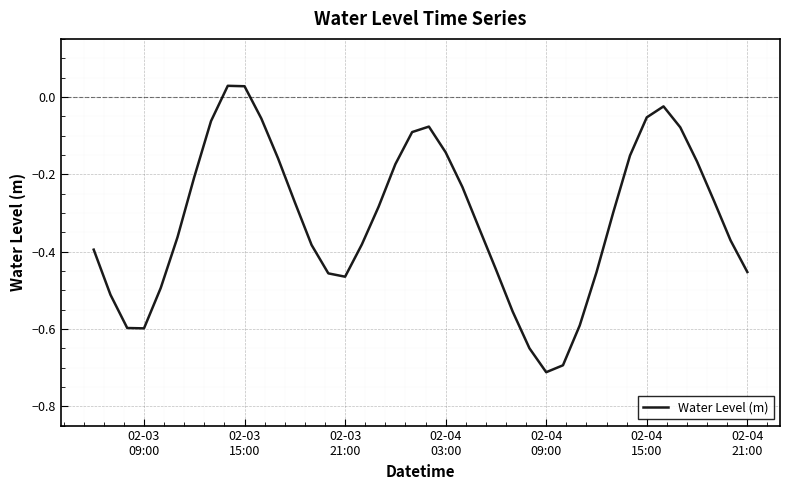

How many series are shown in this chart?

1